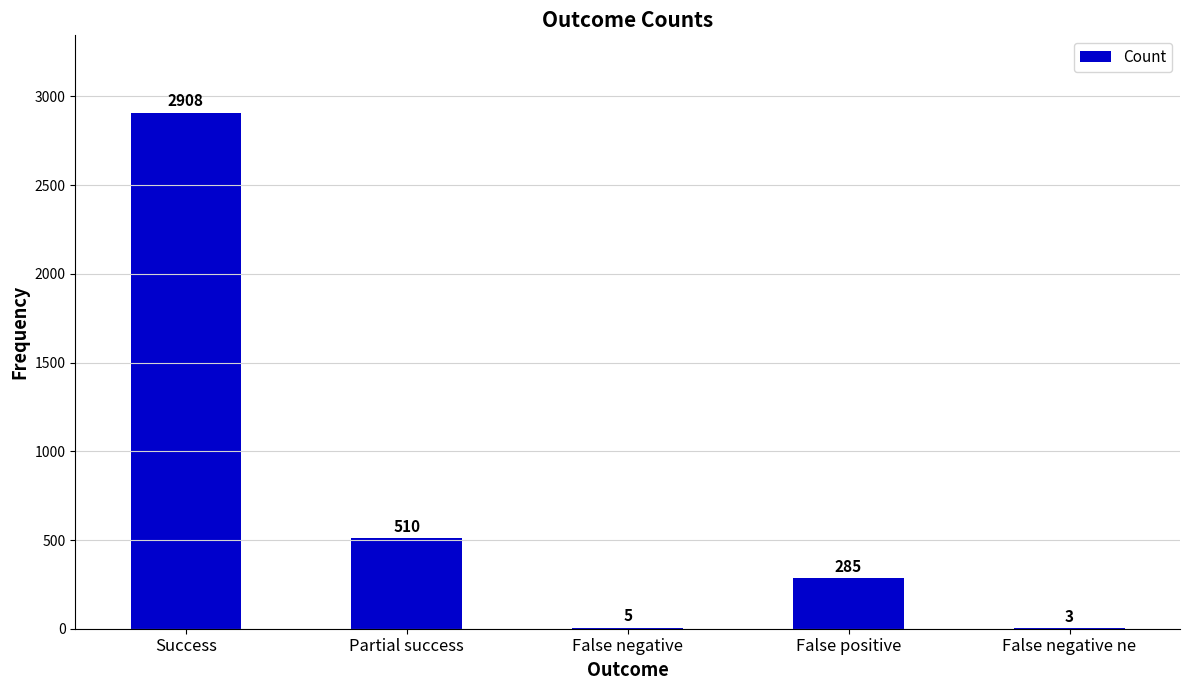

At which label does the data first exceed 285?

Success